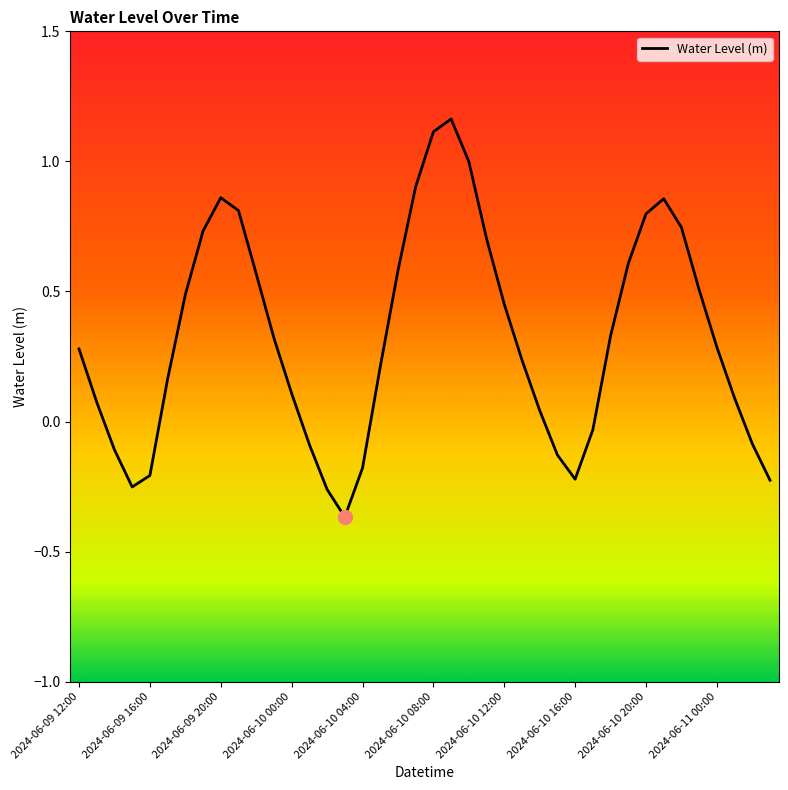

How many lines are shown in the chart?

1